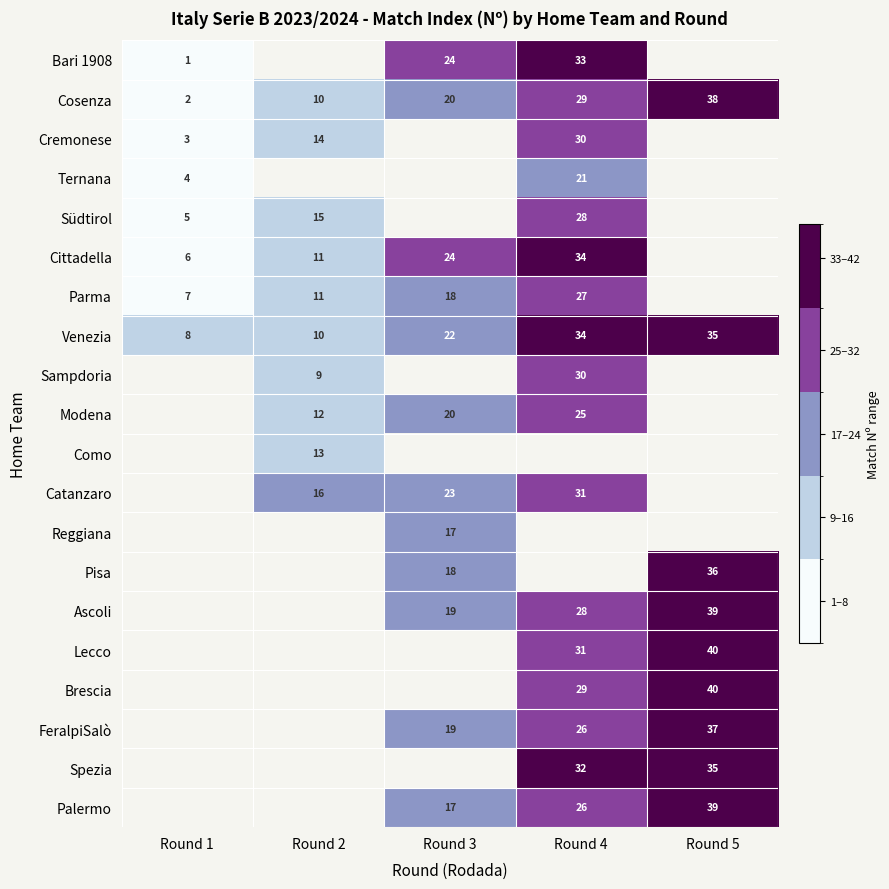

What is the spread (max minus min) of values at Round 4?

13.0